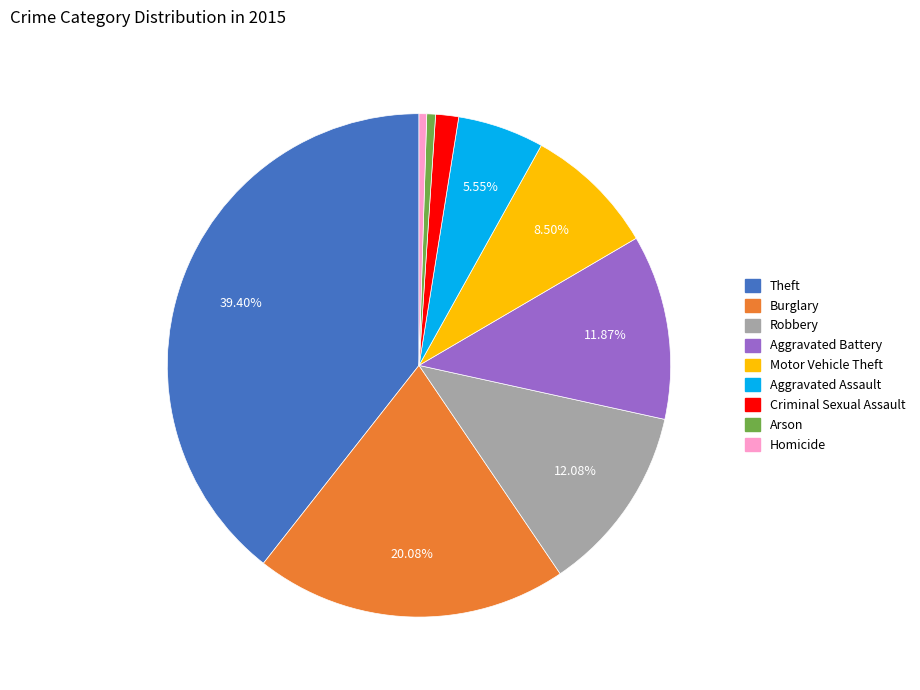

Does Homicide account for over 50% of the chart?

No